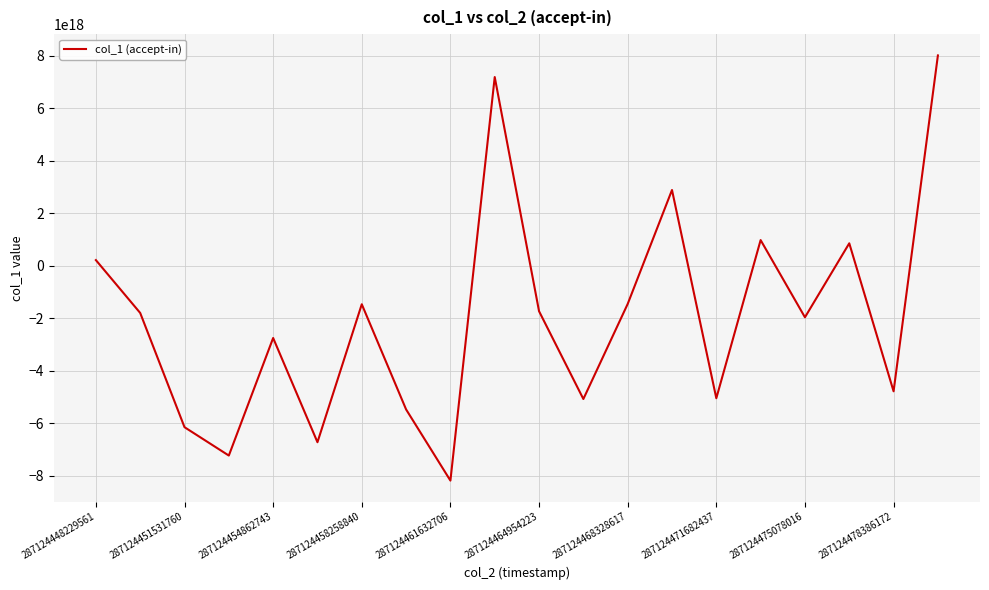

What is the difference between the maximum and minimum values?

16198032396491495424